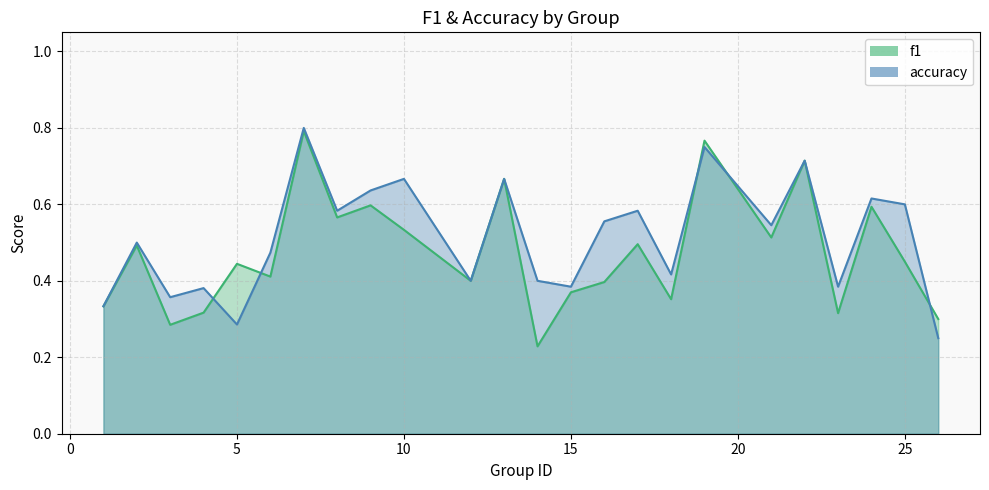

Rank the series by their average value, from highest to lowest.

accuracy, f1